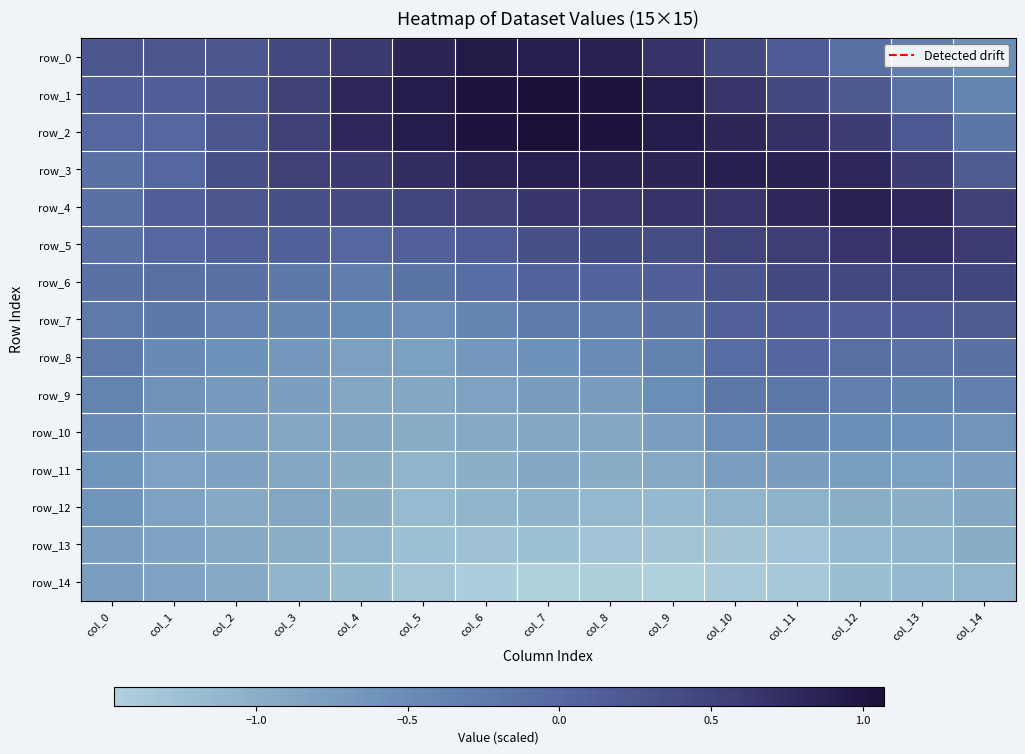

Reading left to right, what are all the values shown in this chart?

row_0: 0.3	0.3	0.2	0.4	0.6	0.8	1.0	0.9	0.9	0.7	0.4	0.2	-0.1	-0.3	-0.5
row_1: 0.1	0.1	0.2	0.5	0.8	0.9	1.0	1.1	1.0	0.9	0.7	0.4	0.2	-0.1	-0.4
row_2: 0.0	0.0	0.2	0.5	0.8	0.9	1.0	1.1	1.0	0.9	0.8	0.7	0.6	0.2	-0.2
row_3: -0.1	0.0	0.3	0.5	0.6	0.7	0.9	0.9	0.9	0.8	0.9	0.9	0.8	0.6	0.2
row_4: -0.1	0.1	0.2	0.3	0.4	0.5	0.5	0.7	0.6	0.7	0.7	0.8	0.9	0.8	0.5
row_5: -0.1	0.0	0.1	0.1	0.0	0.1	0.2	0.3	0.4	0.4	0.5	0.6	0.7	0.7	0.6
row_6: -0.1	-0.1	-0.1	-0.2	-0.3	-0.2	-0.1	0.1	0.1	0.1	0.3	0.4	0.4	0.4	0.5
row_7: -0.2	-0.2	-0.3	-0.4	-0.5	-0.5	-0.4	-0.2	-0.2	-0.1	0.1	0.2	0.1	0.2	0.2
row_8: -0.2	-0.5	-0.6	-0.7	-0.8	-0.8	-0.7	-0.6	-0.5	-0.4	-0.0	0.0	-0.1	-0.1	-0.1
row_9: -0.4	-0.6	-0.7	-0.8	-0.9	-0.9	-0.8	-0.7	-0.7	-0.5	-0.2	-0.2	-0.3	-0.4	-0.3
row_10: -0.5	-0.7	-0.8	-0.9	-0.9	-1.0	-0.9	-0.9	-0.9	-0.7	-0.5	-0.4	-0.5	-0.6	-0.6
row_11: -0.6	-0.8	-0.8	-0.9	-1.0	-1.1	-1.0	-0.9	-1.0	-0.9	-0.8	-0.7	-0.8	-0.8	-0.8
row_12: -0.6	-0.8	-0.9	-0.9	-1.0	-1.2	-1.1	-1.1	-1.1	-1.1	-1.1	-1.0	-1.0	-1.0	-0.9
row_13: -0.7	-0.8	-0.9	-1.0	-1.1	-1.2	-1.3	-1.2	-1.3	-1.3	-1.3	-1.3	-1.1	-1.1	-1.0
row_14: -0.7	-0.8	-0.9	-1.1	-1.2	-1.3	-1.4	-1.5	-1.5	-1.5	-1.4	-1.4	-1.2	-1.2	-1.1